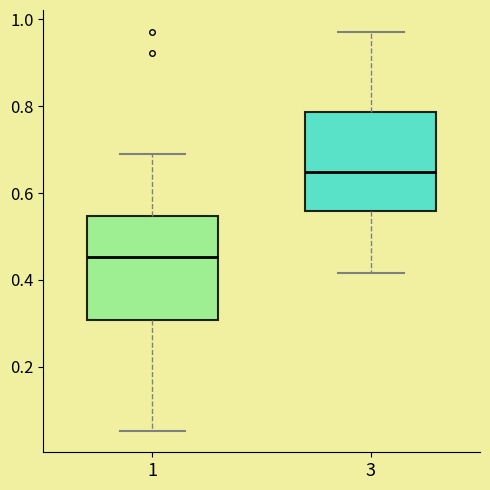

Where does the upper whisker of the box at x = 1 end on the y-axis? The values are not printed on the chart, so give them approximately, as read against the axis.

0.68